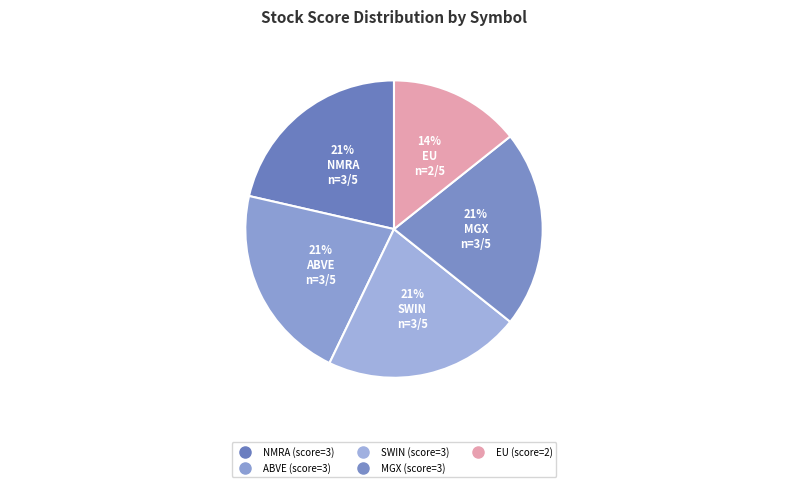

What percentage is the EU slice, to the nearest percent?

14%